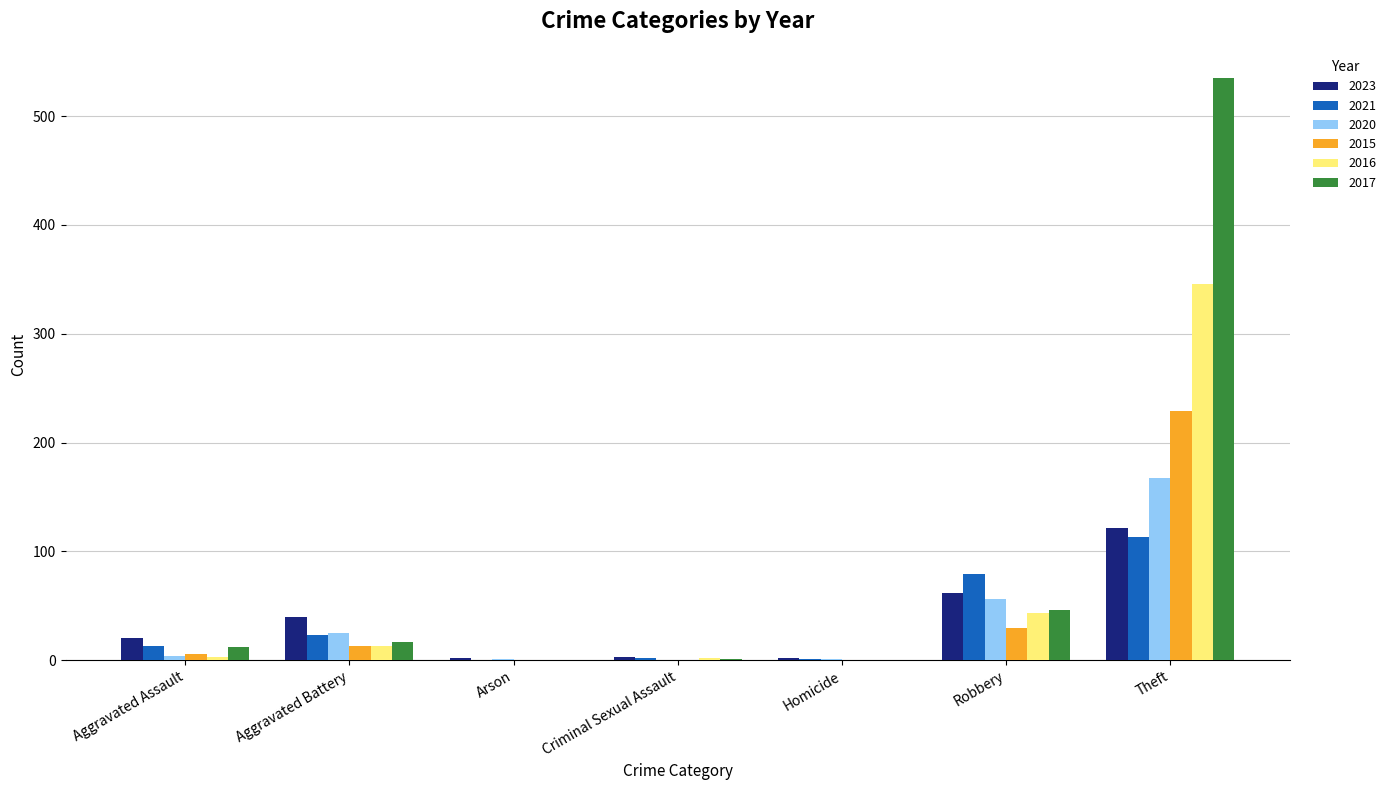

Is it true that 2015 equals 13 at Aggravated Battery?

True